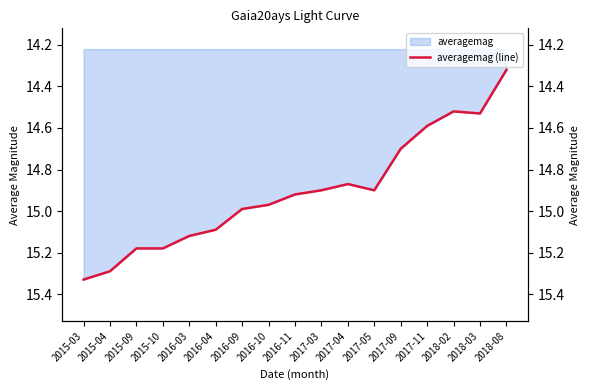

How many data points does each series have?

17